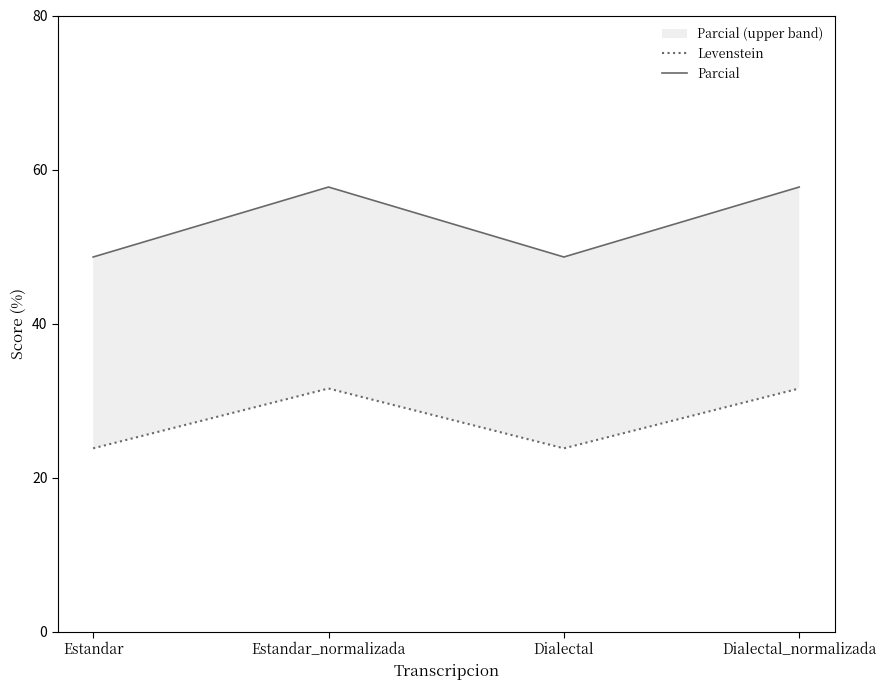

What are all the series names shown in the legend?

Levenstein, Parcial